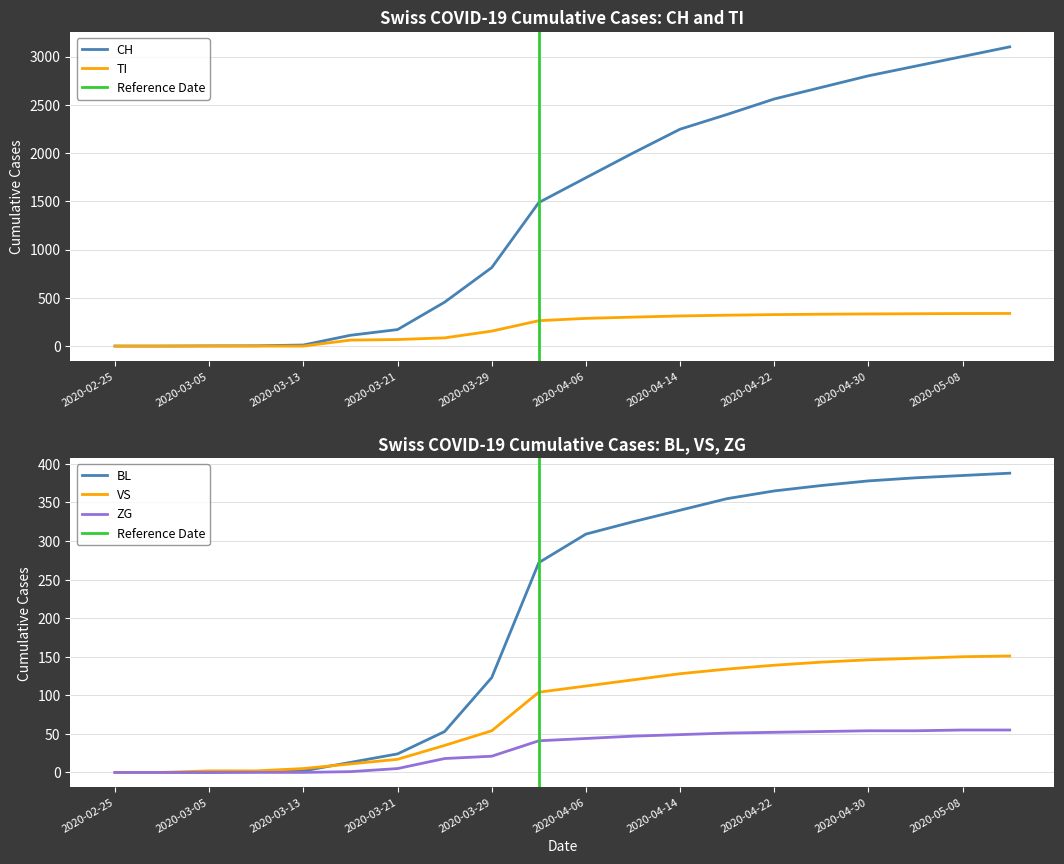

The value of ZG at 2020-04-06 is 28. True or false?

False